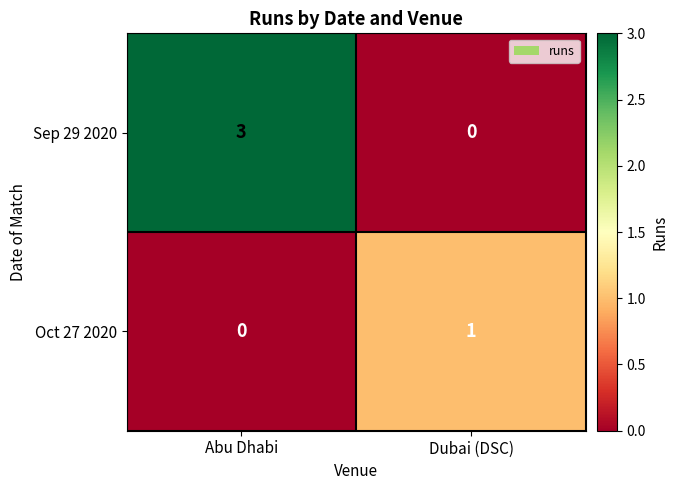

Which series has the largest total across all categories?

Sep 29 2020